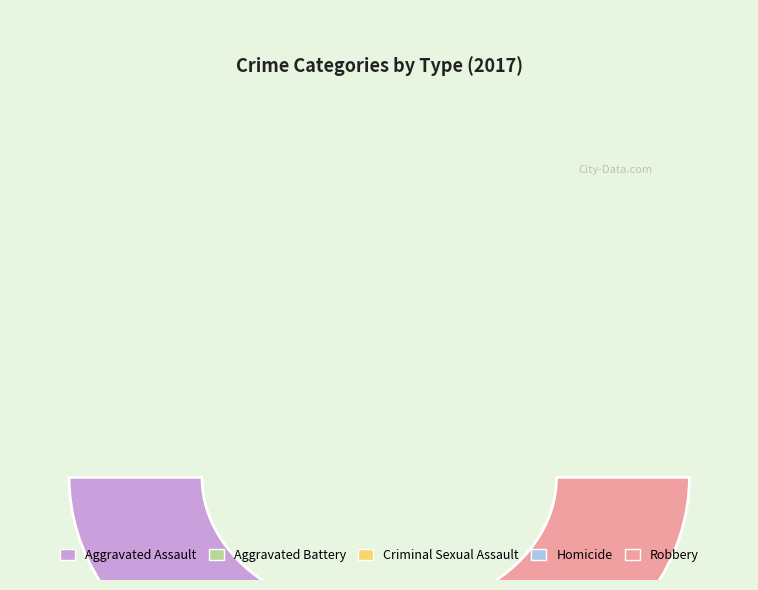

What percentage is NOT represented by Aggravated Assault?

70.5%